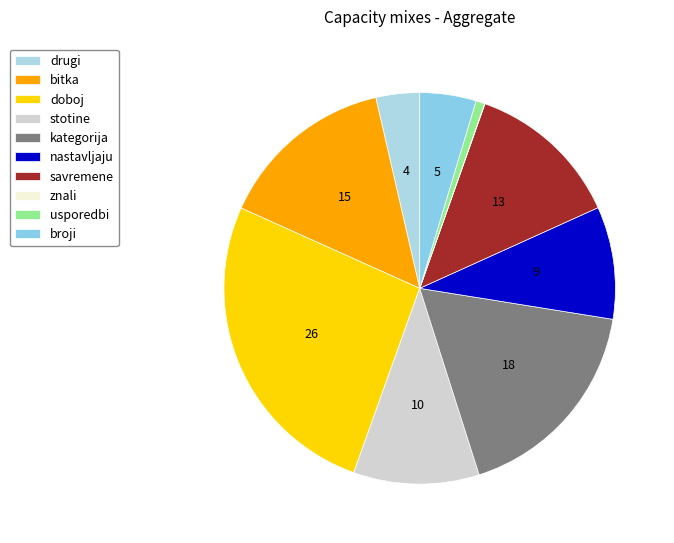

Which slice is the largest?

doboj